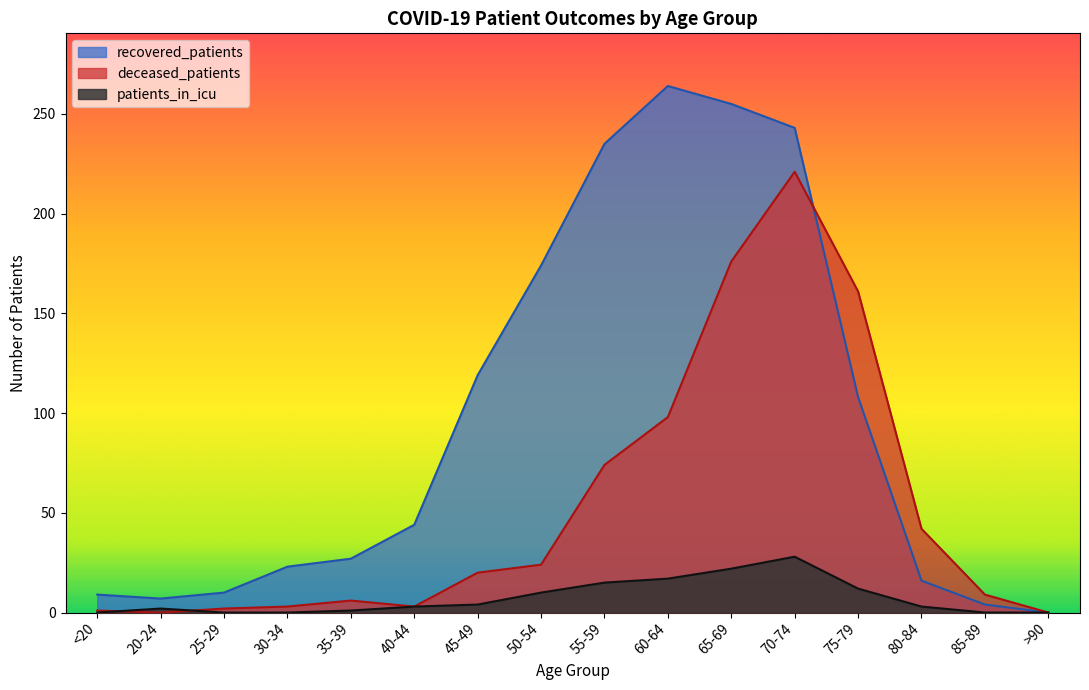

How many interior local valleys does the deceased_patients series have?

2